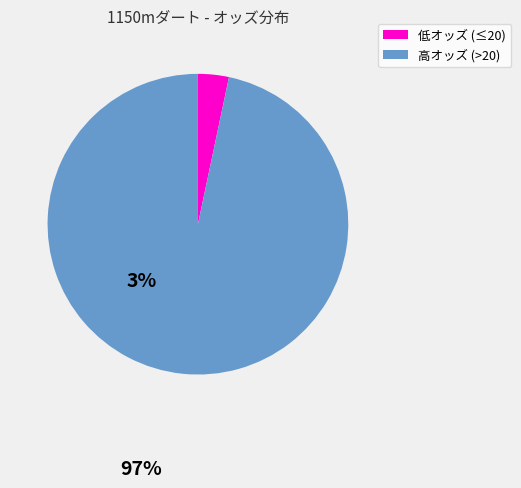

Combined, do 低オッズ (≤20) and 高オッズ (>20) account for over 50%?

Yes